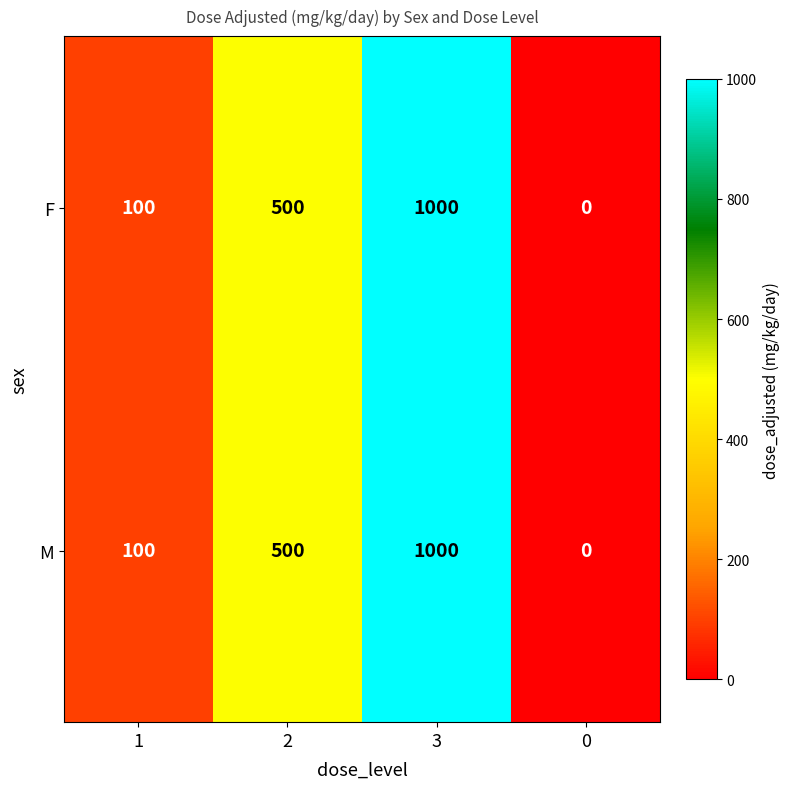

The M series shows 444 at 3. True or false?

False